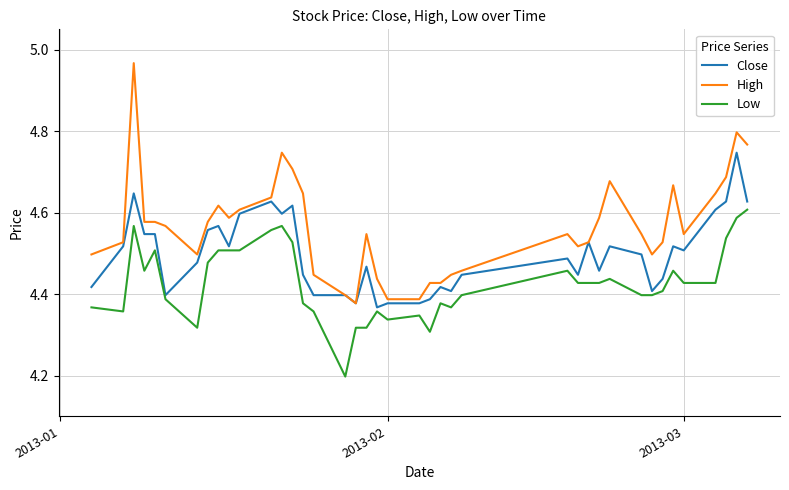

True or false: High and Low cross at least once.

False